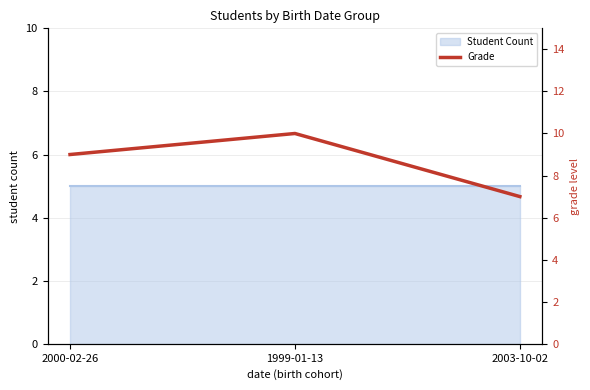

Count the values in the range 7 to 10.

3